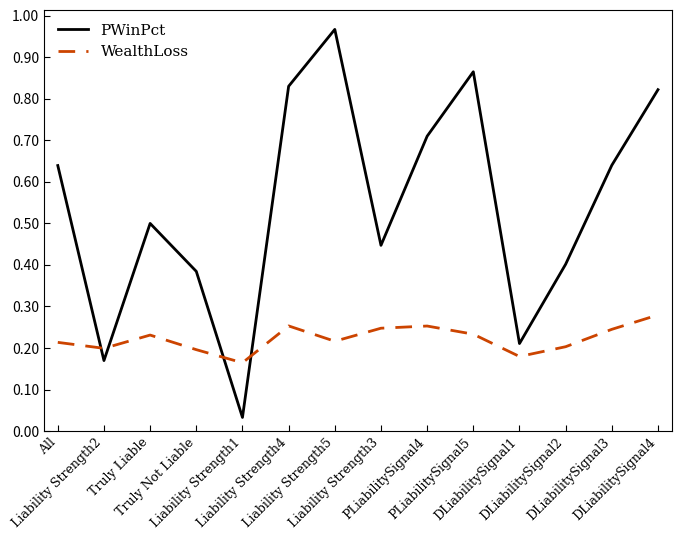

Which category has the lowest value in the WealthLoss series?

Liability Strength1